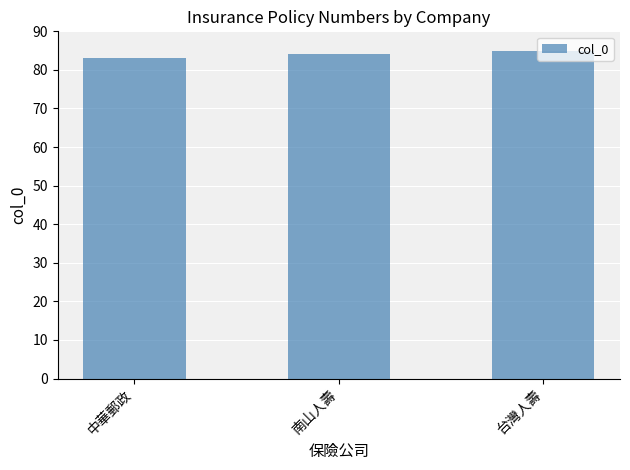

Approximately how many times larger is the value at 台灣人壽 compared to 南山人壽?

1.0